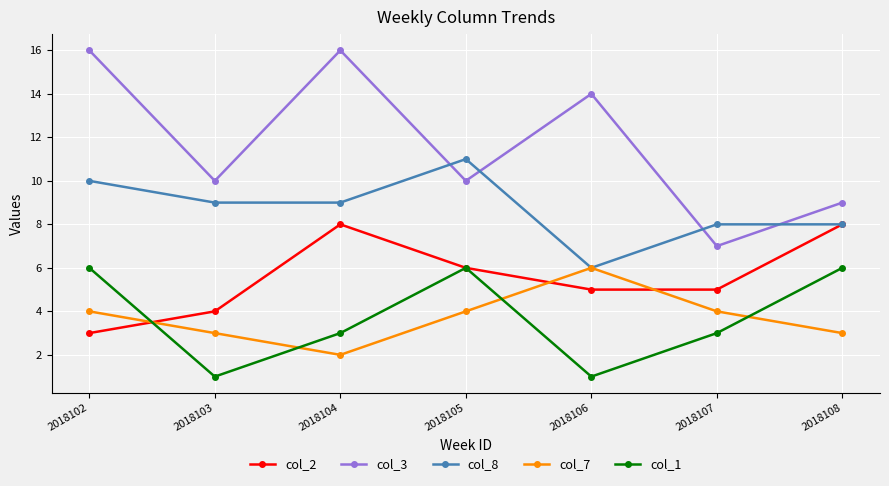

What is the minimum value for col_7?

2